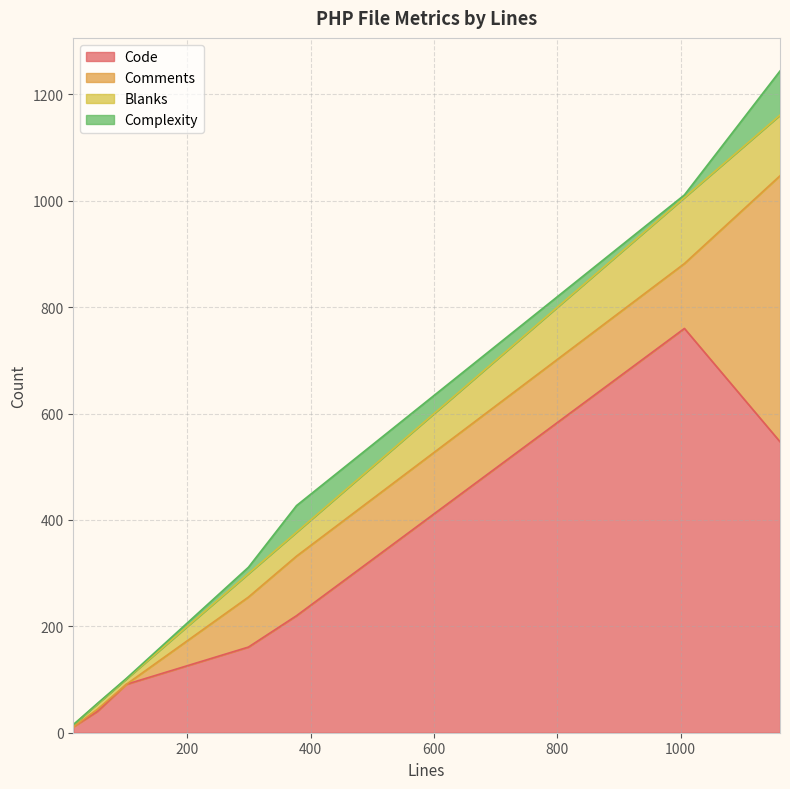

How many lines are shown in the chart?

4